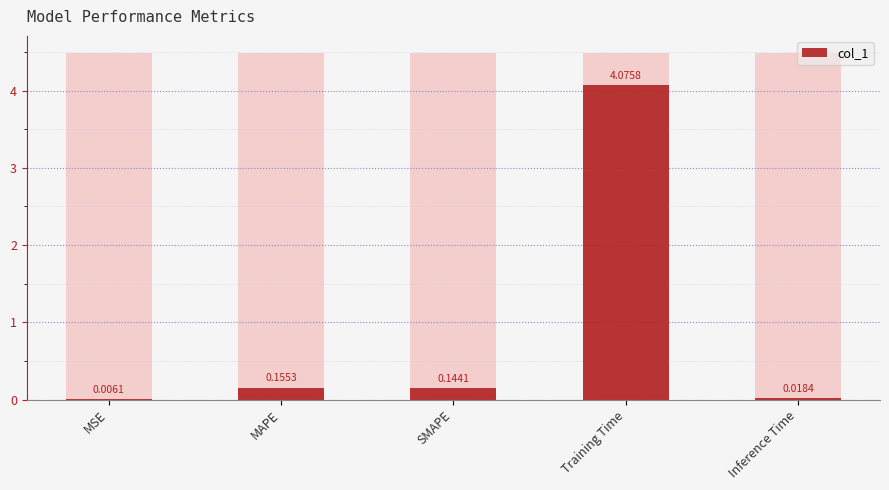

Rank the categories by value from highest to lowest.

Training Time, MAPE, SMAPE, Inference Time, MSE